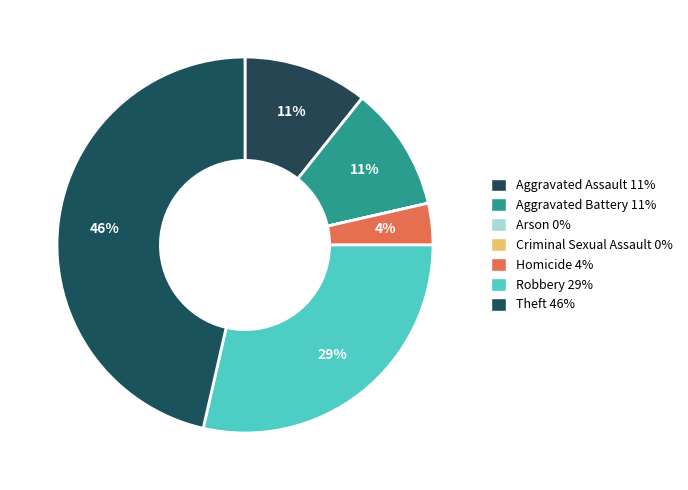

True or false: Criminal Sexual Assault accounts for 7% of the total.

False